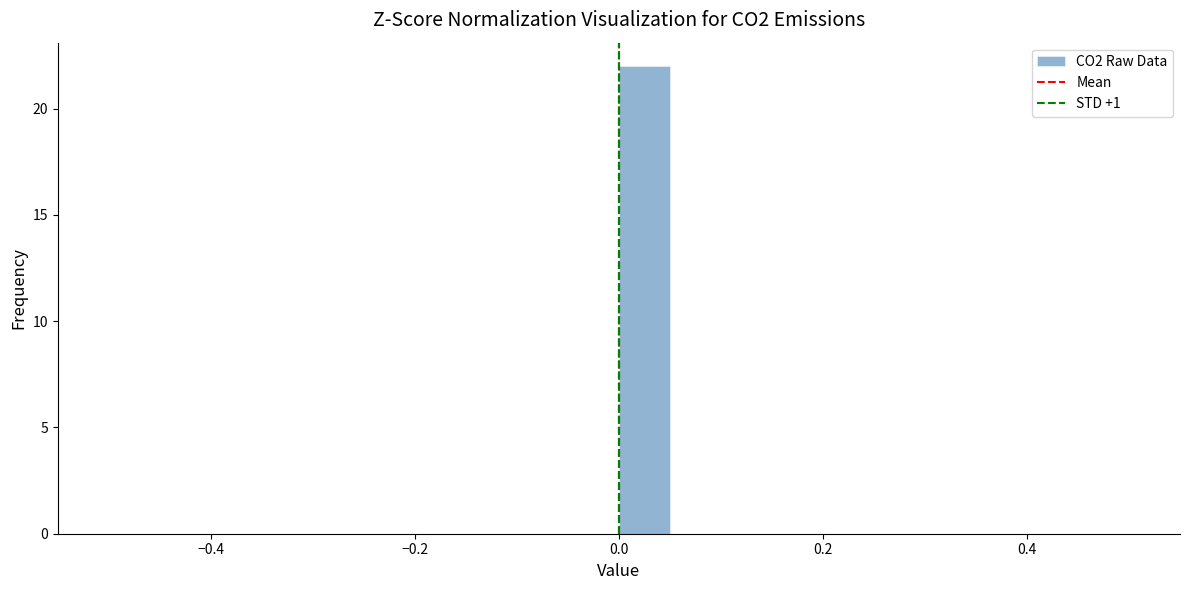

Read against the x-axis, roughly where is the centre of the tallest bar?

0.02